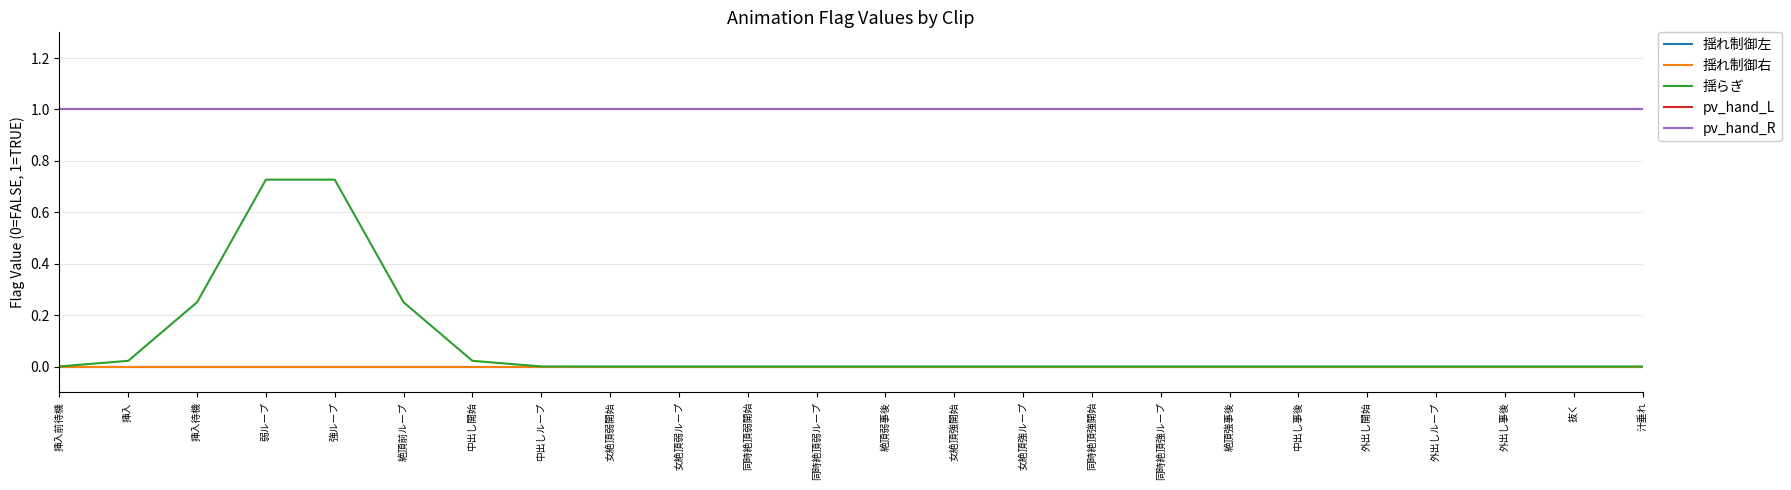

Is the value of pv_hand_L at 中出し事後 greater than the value of 揺らぎ at 弱ループ?

Yes